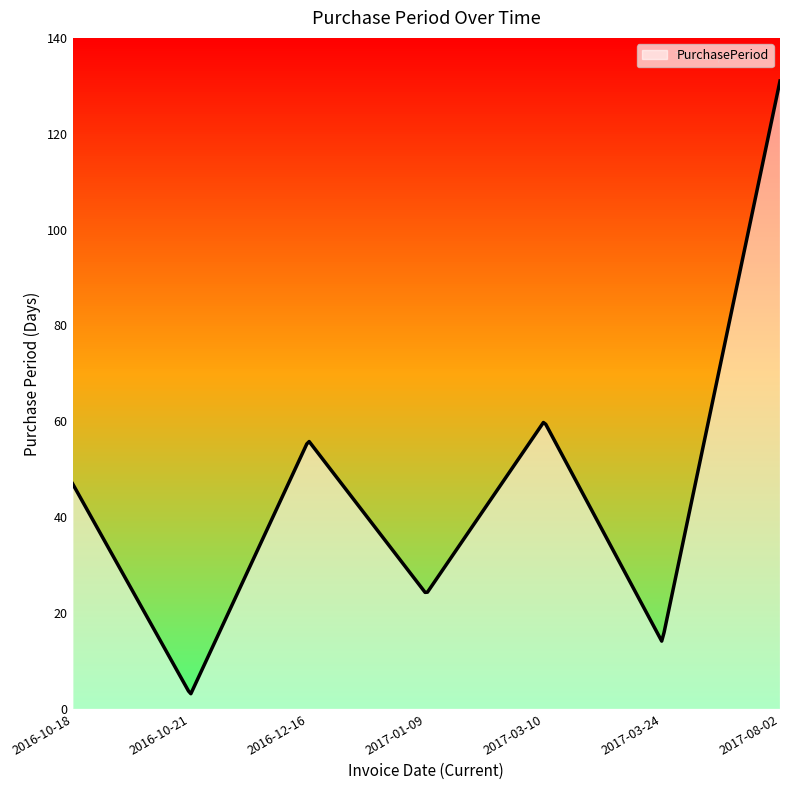

What is the label of the 2nd point from the right?

2017-03-24